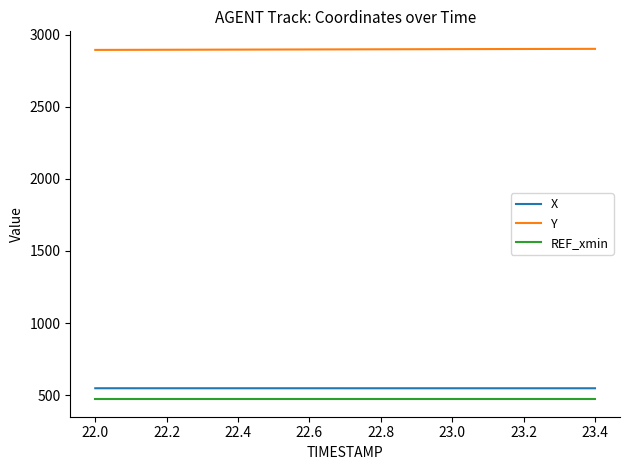

Which series has the largest total across all categories?

Y